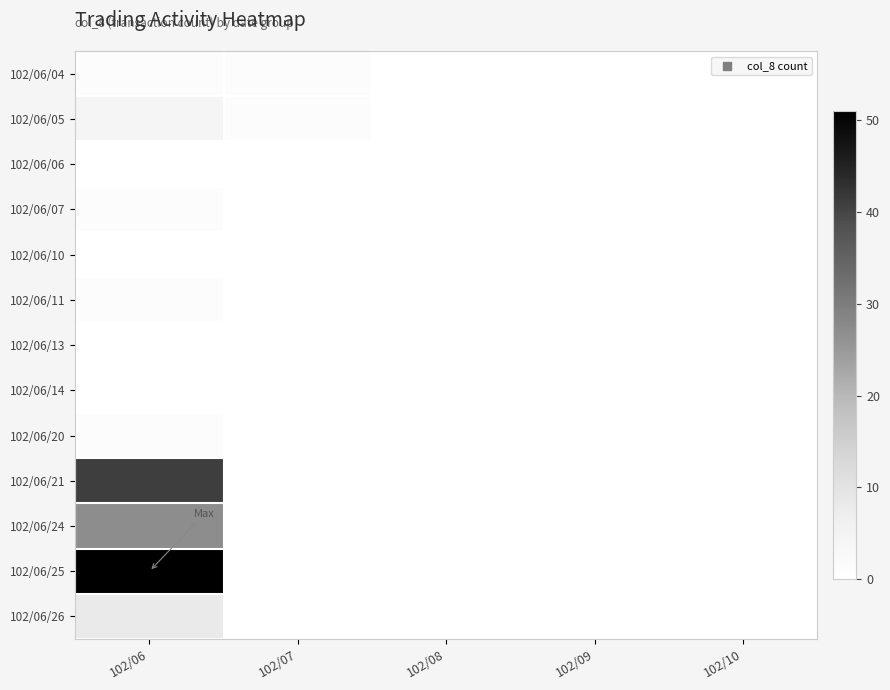

Count the number of categories in the chart.

5